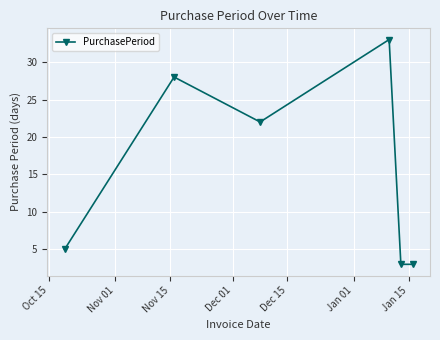

What is the value of the 2nd point from the left?

28